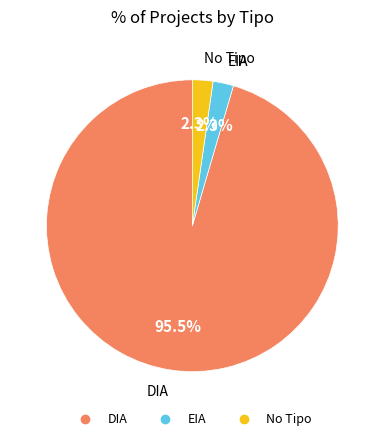

Does any single category account for the majority?

Yes